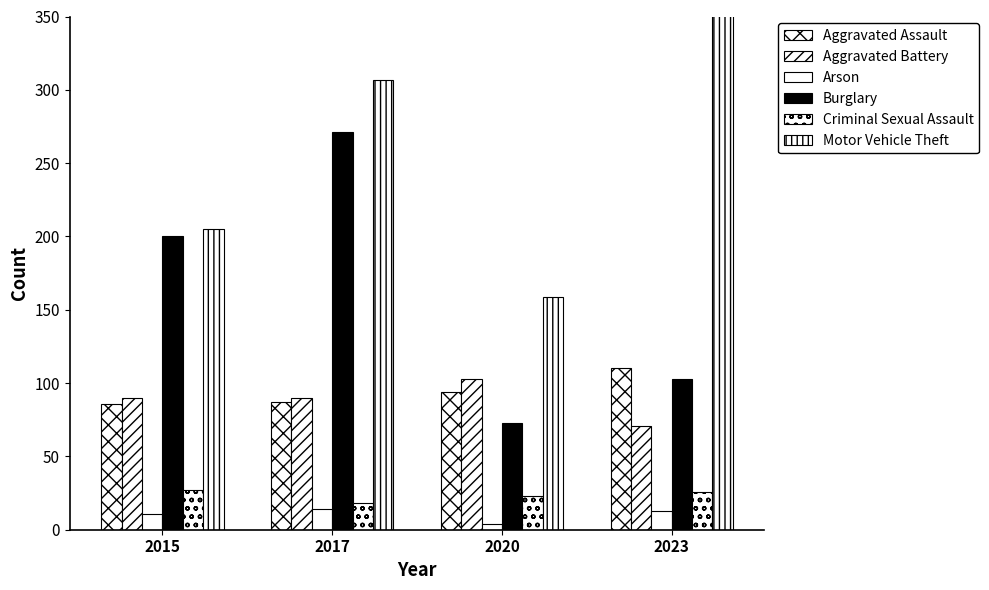

At 2015, list the series in order from smallest to largest.

Arson, Criminal Sexual Assault, Aggravated Assault, Aggravated Battery, Burglary, Motor Vehicle Theft